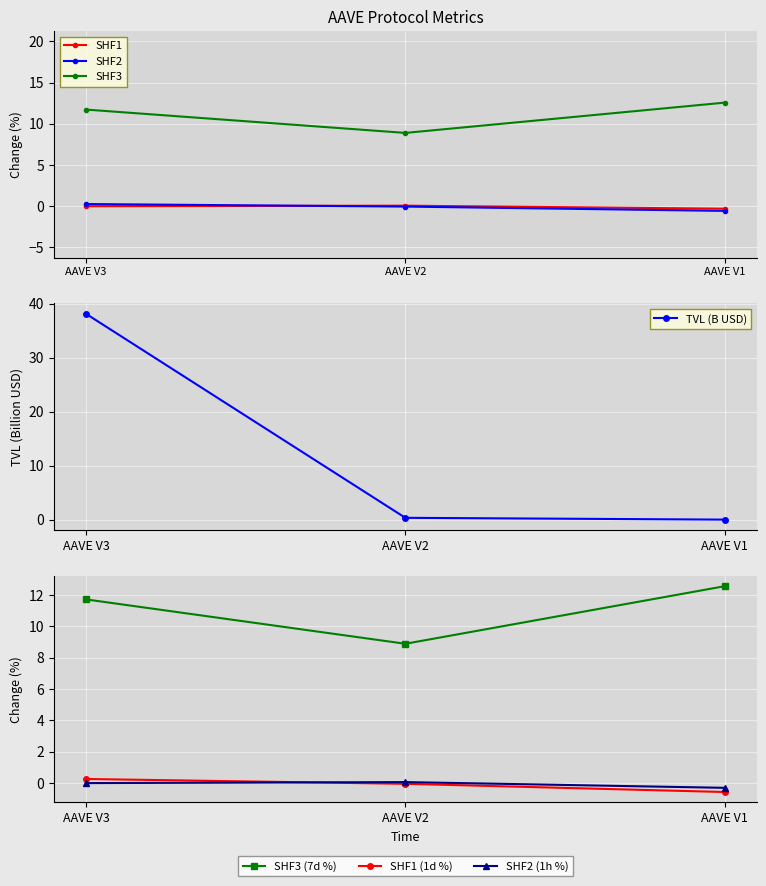

At which category is the sum across all series the highest?

AAVE V3